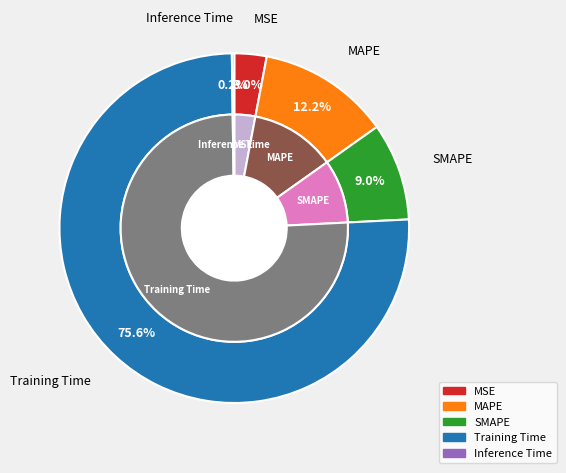

Rank the categories by value from lowest to highest.

Inference Time, MSE, SMAPE, MAPE, Training Time